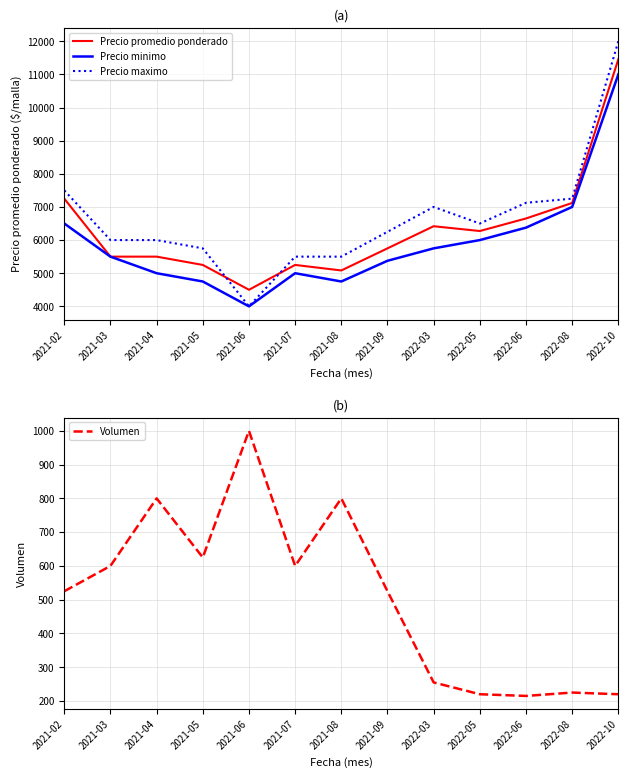

Rank the categories by Precio minimo value from lowest to highest.

2021-06, 2021-05, 2021-08, 2021-04, 2021-07, 2021-09, 2021-03, 2022-03, 2022-05, 2022-06, 2021-02, 2022-08, 2022-10